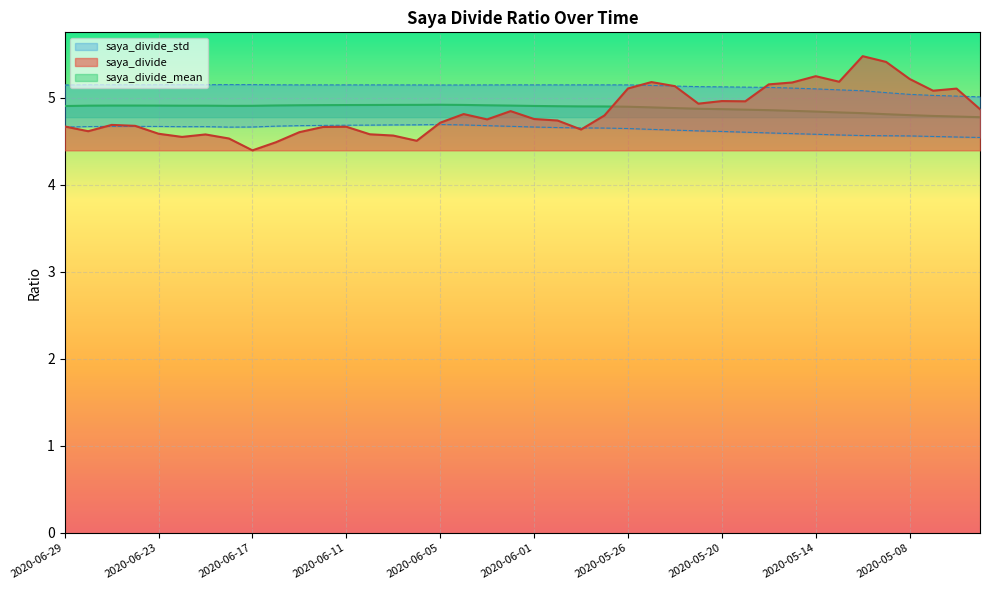

At which category is the sum across all series the highest?

2020-05-12